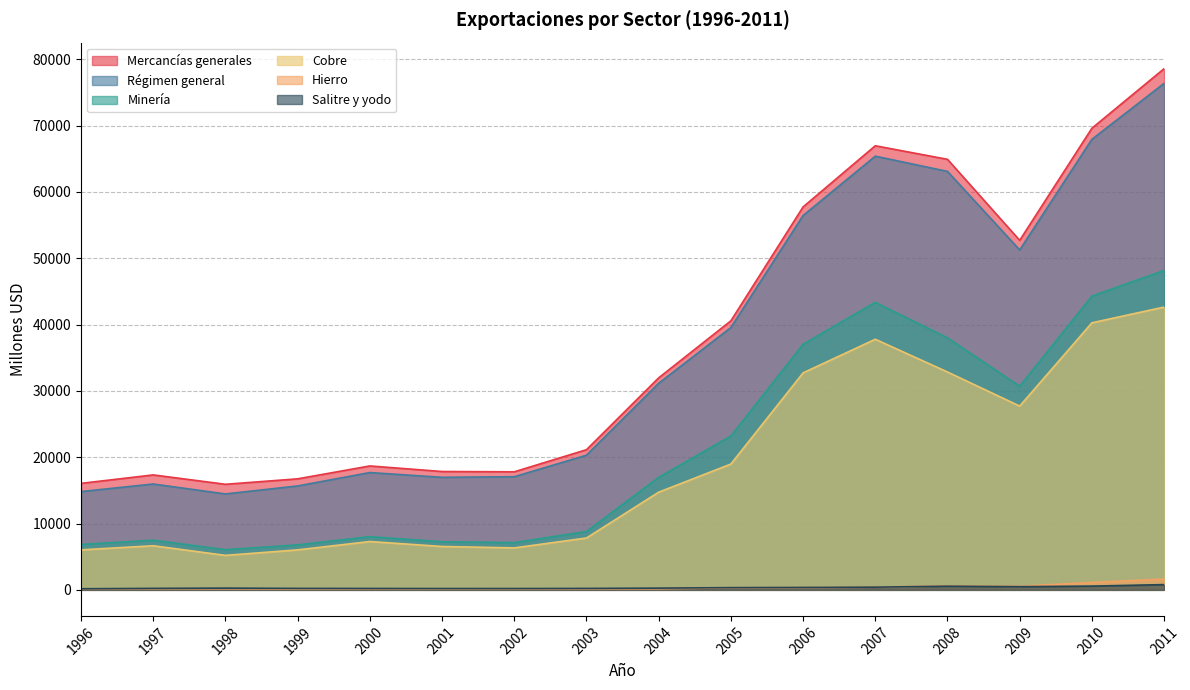

True or false: Régimen general and Minería cross at least once.

False